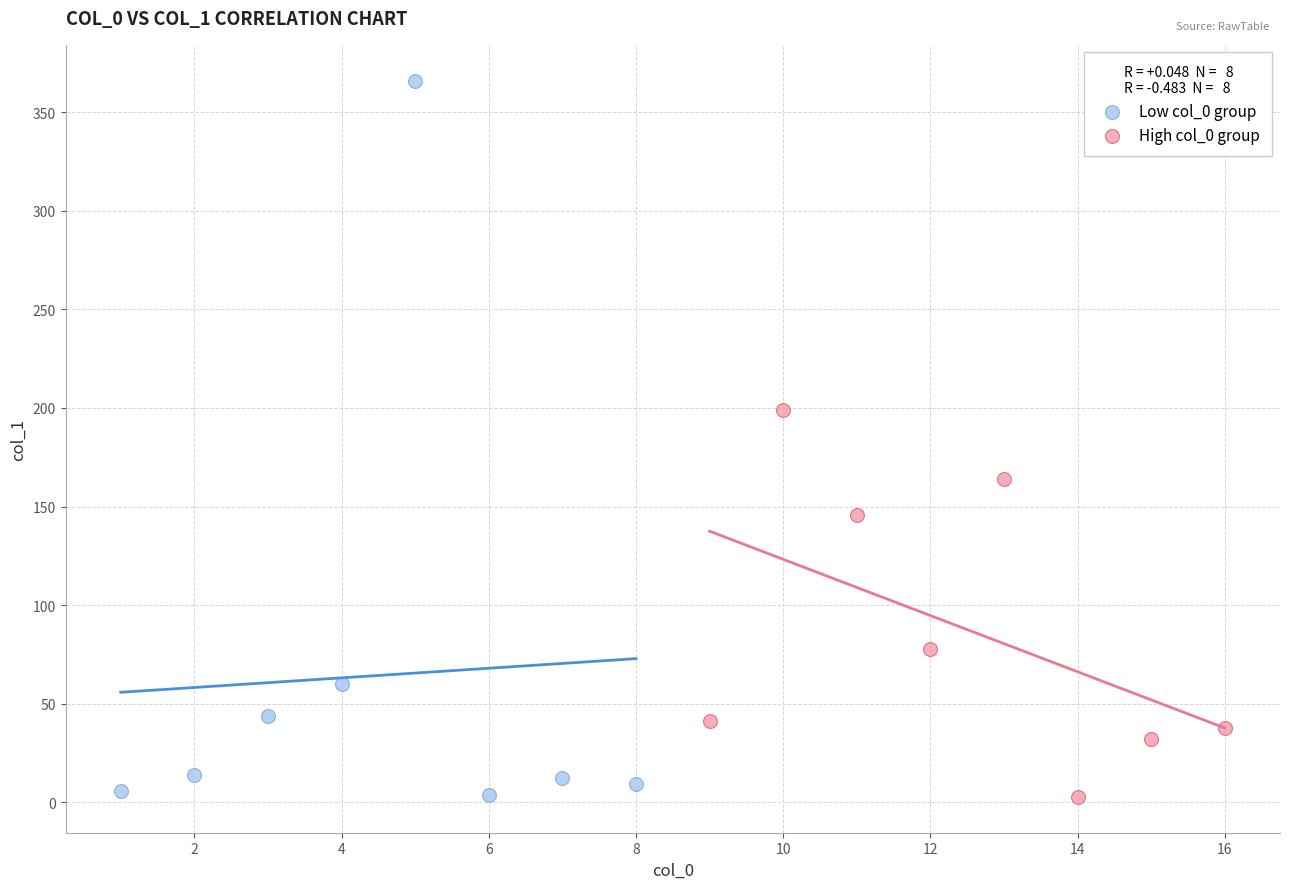

Which series has the largest Y range (max minus min)?

Low col_0 group